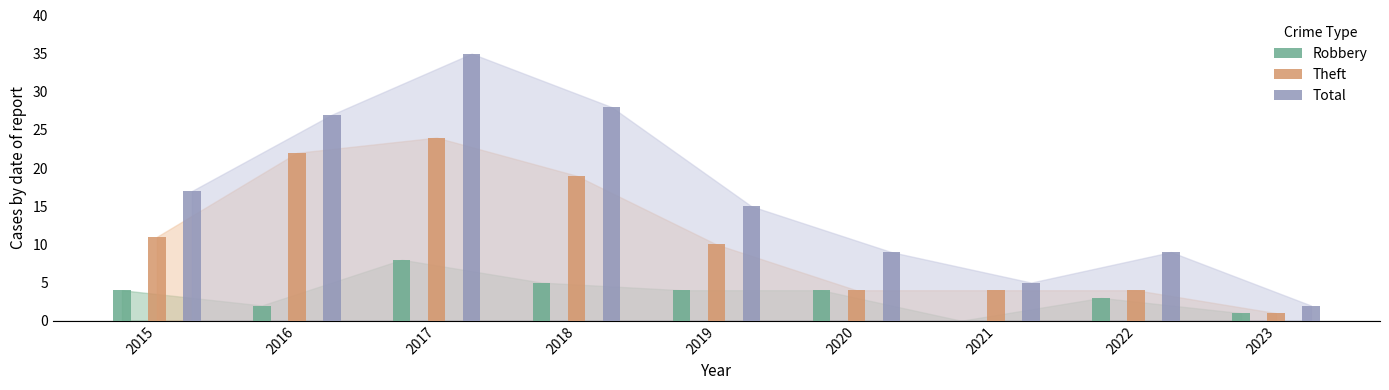

What is the value of the Theft bar at the 7th from the left?

4